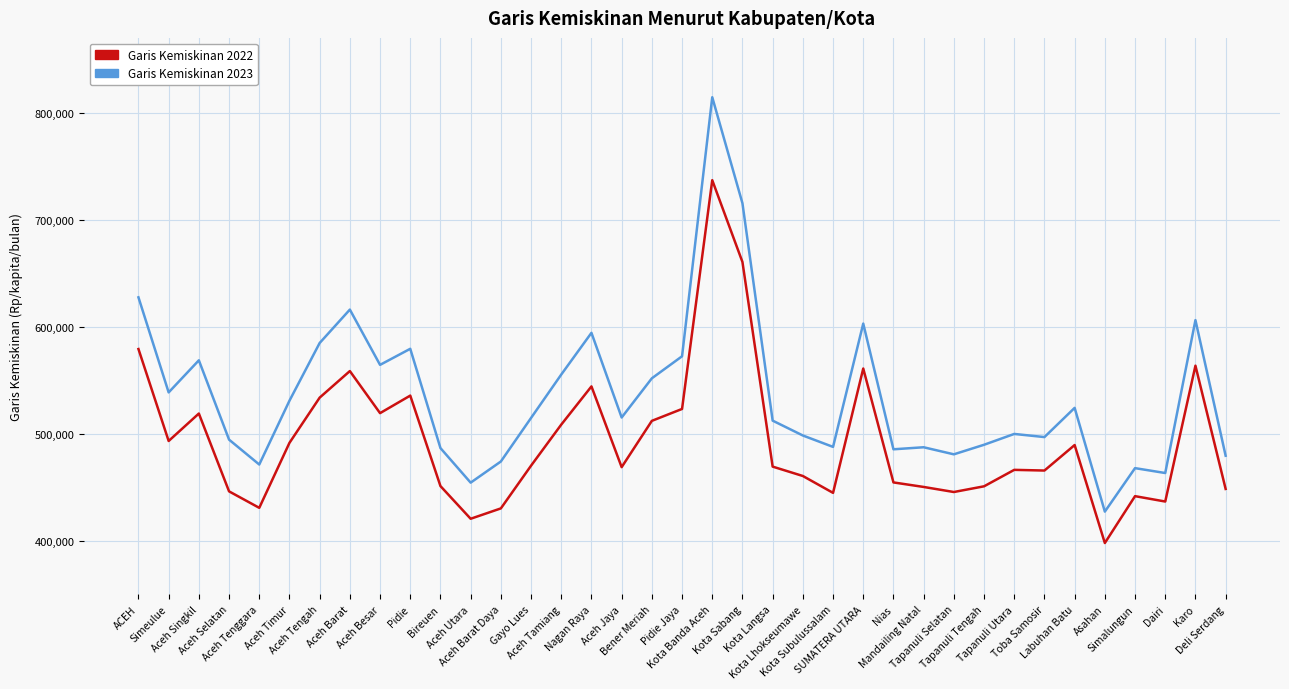

What is the greatest value displayed?

814530